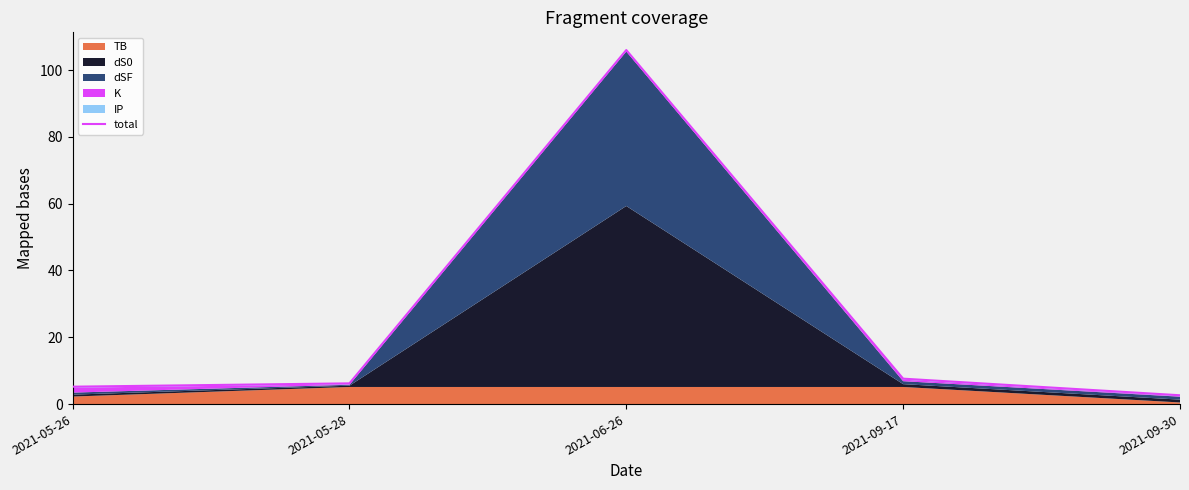

Which label corresponds to the smallest value in the chart?

2021-09-30